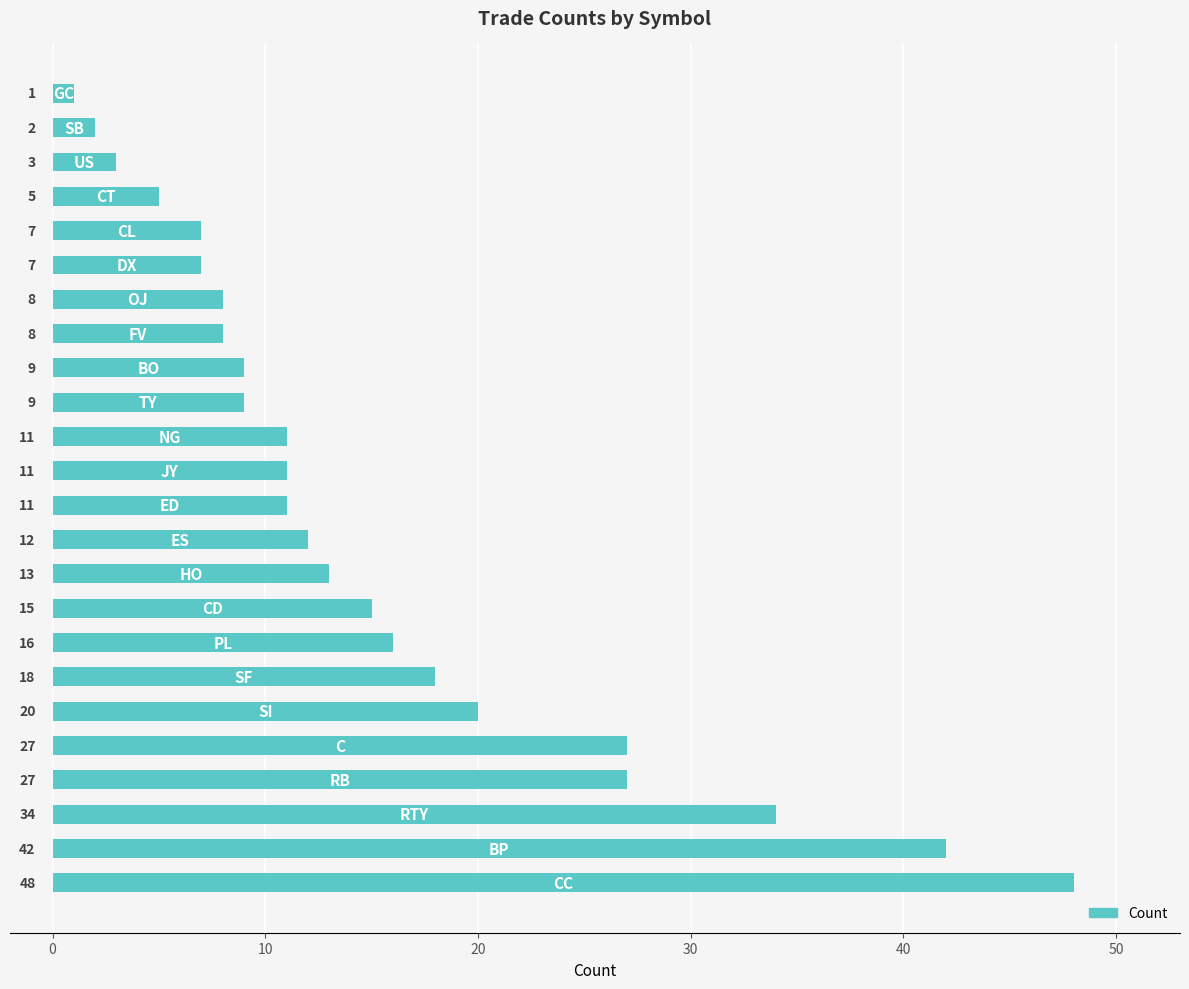

What is the sum of all values?

364